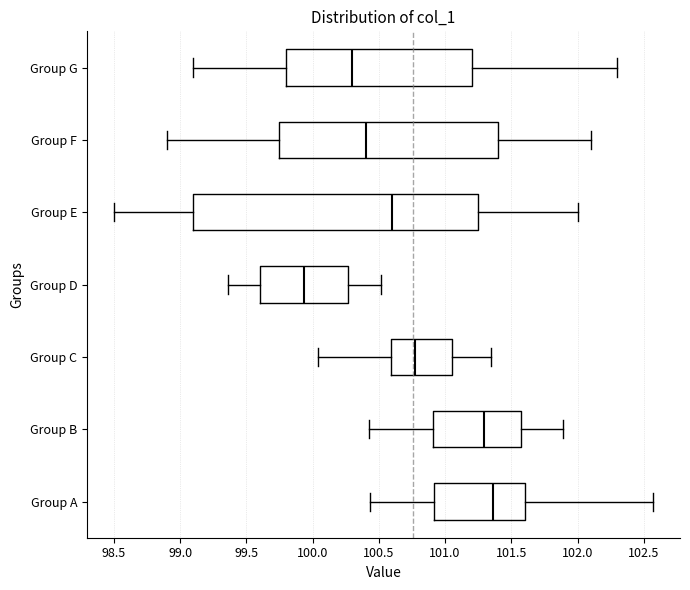

Comparing the boxes themselves (not the whiskers), which one is the widest?

Group E